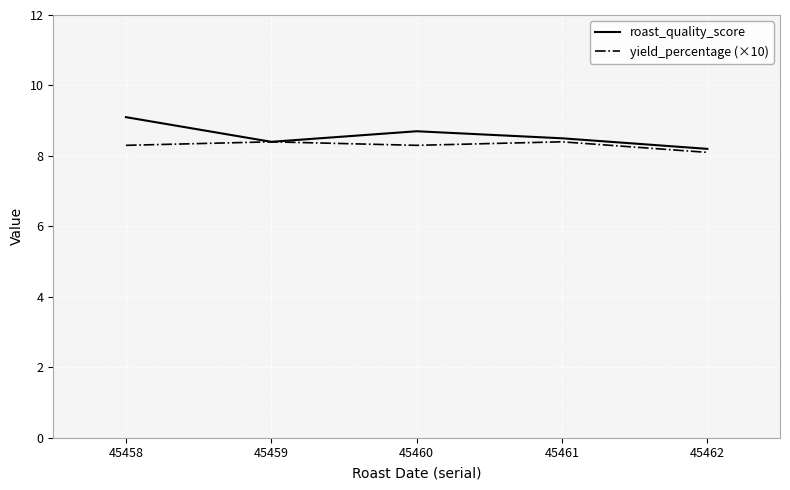

What is the approximate value of yield_percentage (×10) at 45459?

8.4